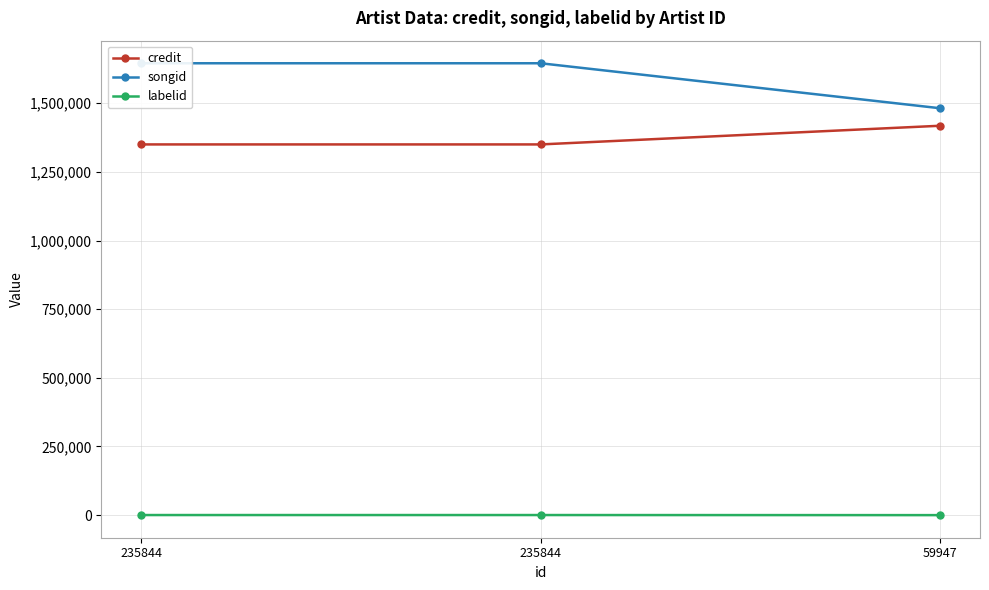

What is the value of the labelid point at the 2nd from the left?

311